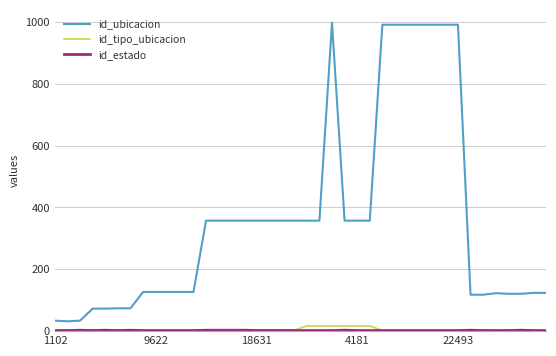

Which series has the largest total across all categories?

id_ubicacion